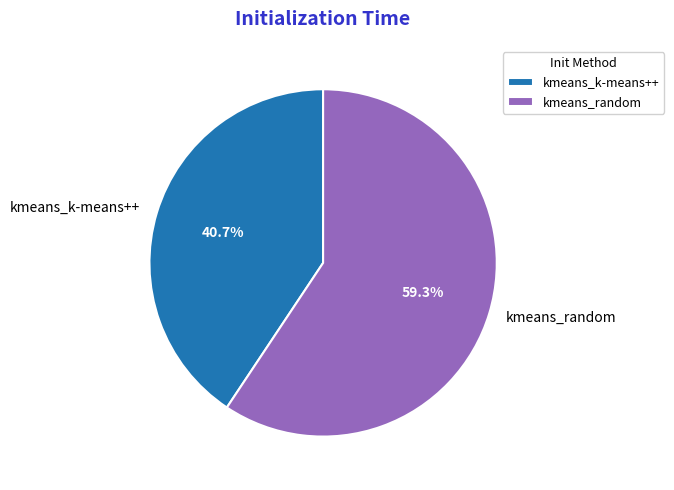

Count the number of slices in the pie.

2